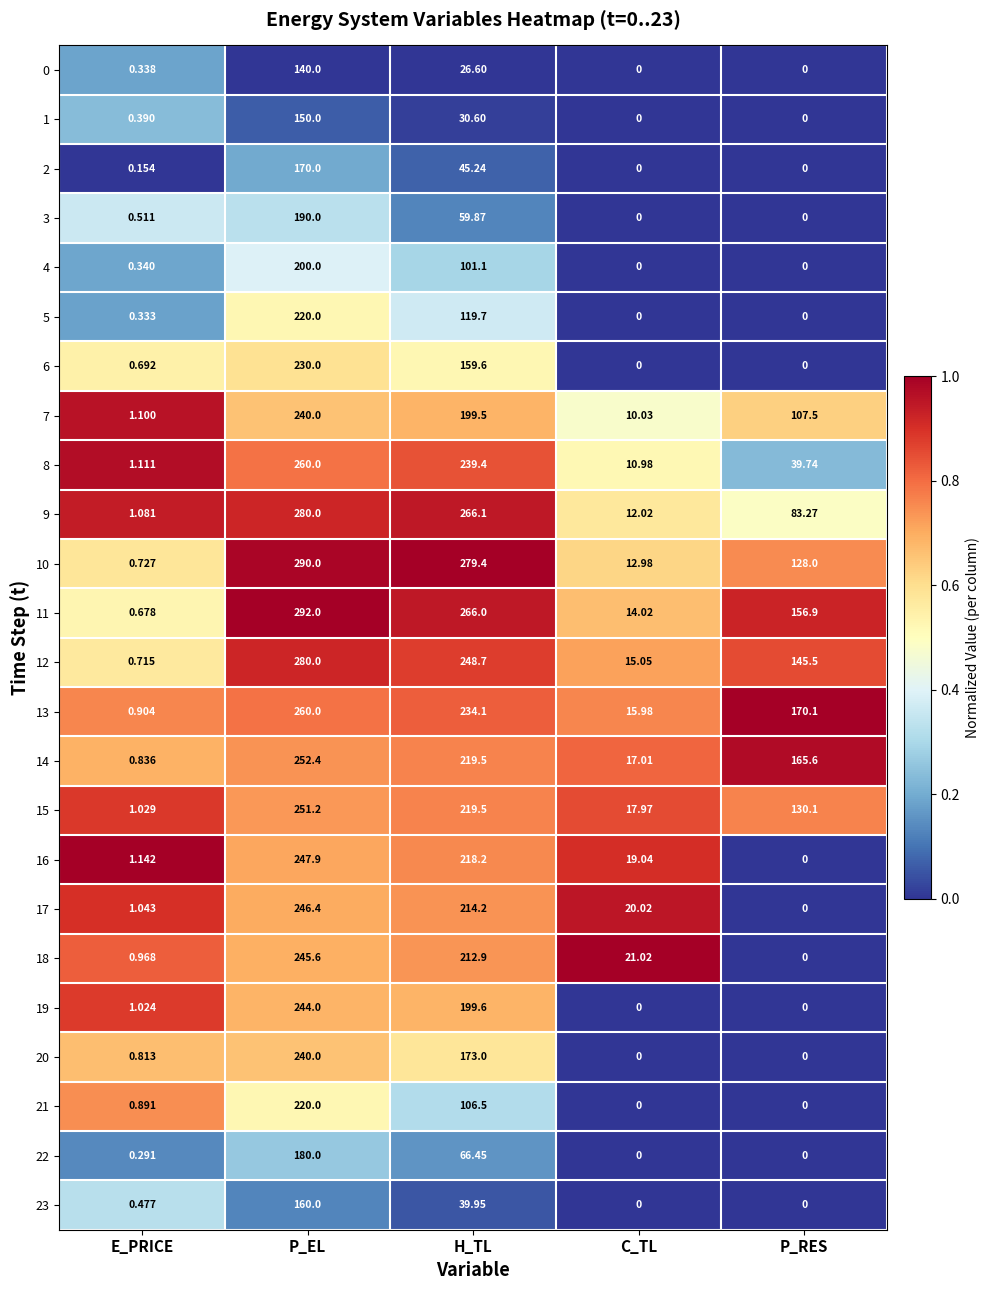

At which label does 22 reach its peak?

P_EL